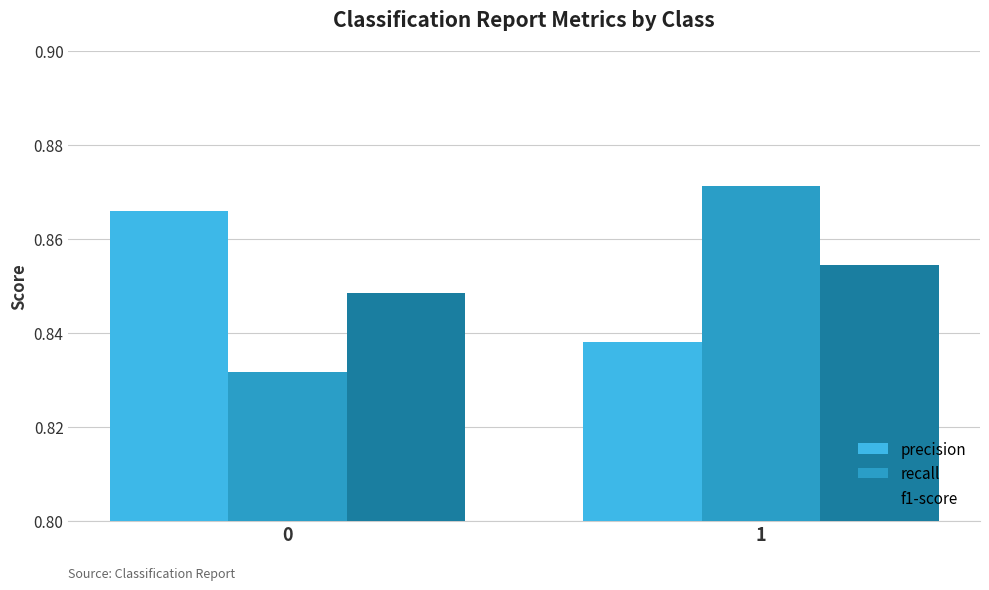

List the series in order of their peak value, lowest first.

f1-score, precision, recall